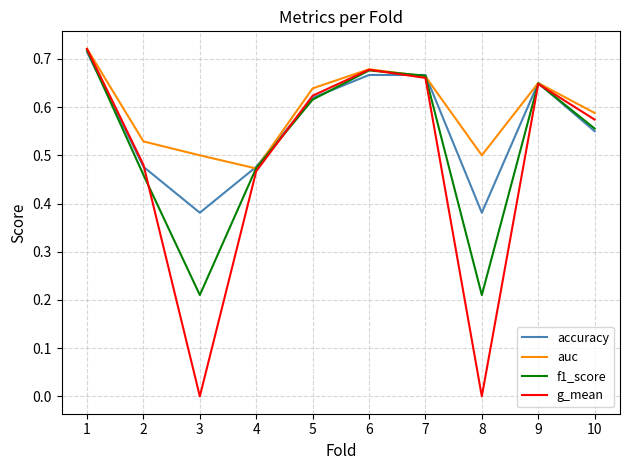

After their last crossing, which series has the higher values: g_mean or f1_score?

g_mean